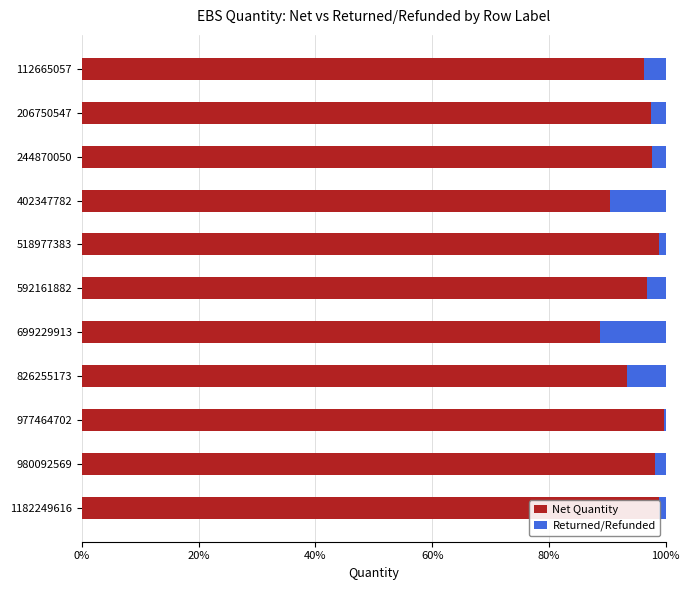

True or false: Net Quantity has a value of 88.8 at 699229913.

True